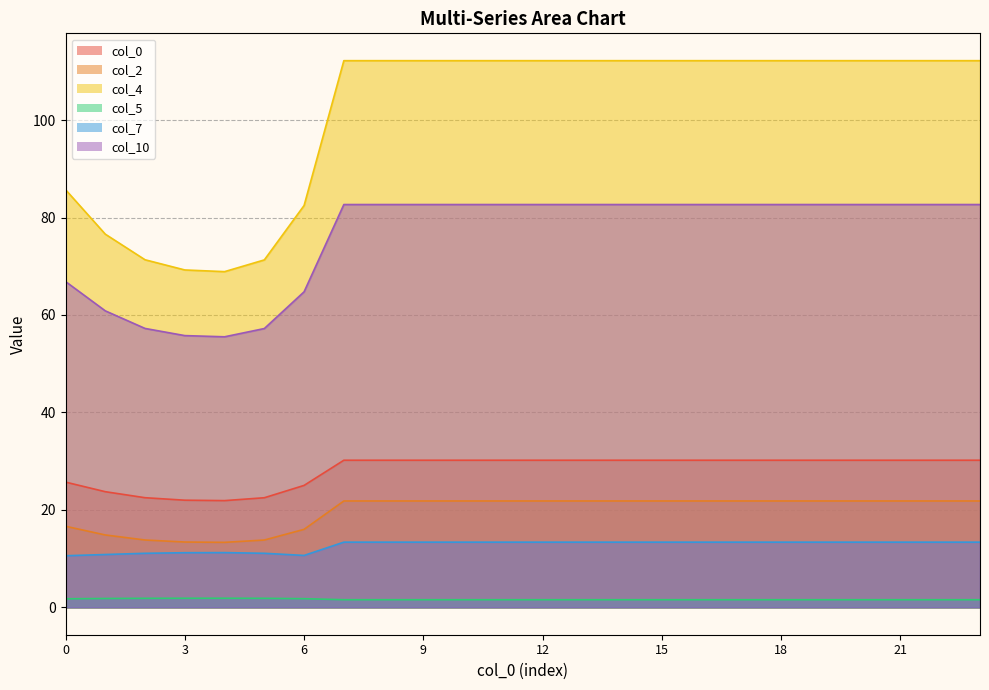

At 8, list the series in order from largest to smallest.

4, 10, 0, 2, 7, 5